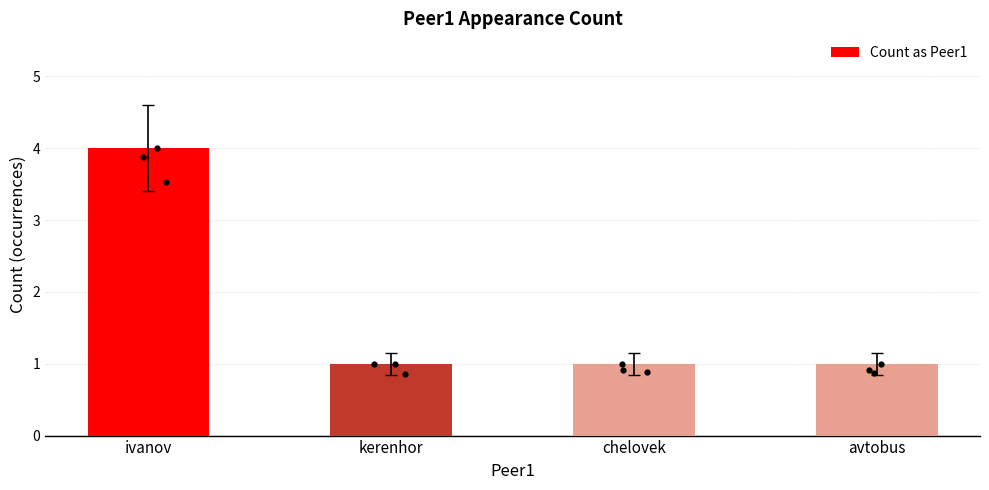

What is the ratio of the value at ivanov to the value at avtobus?

4.0